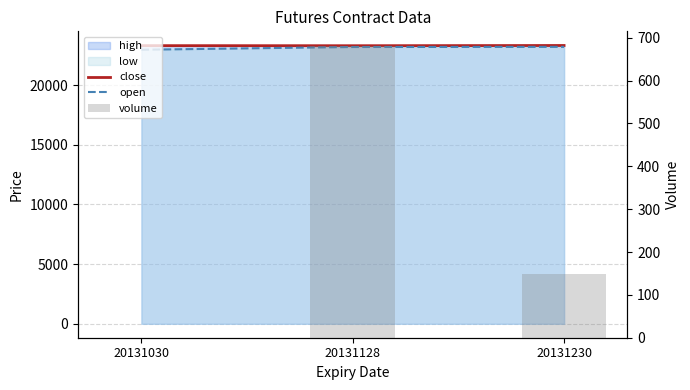

The open series shows 22964.0 at 20131030. True or false?

True